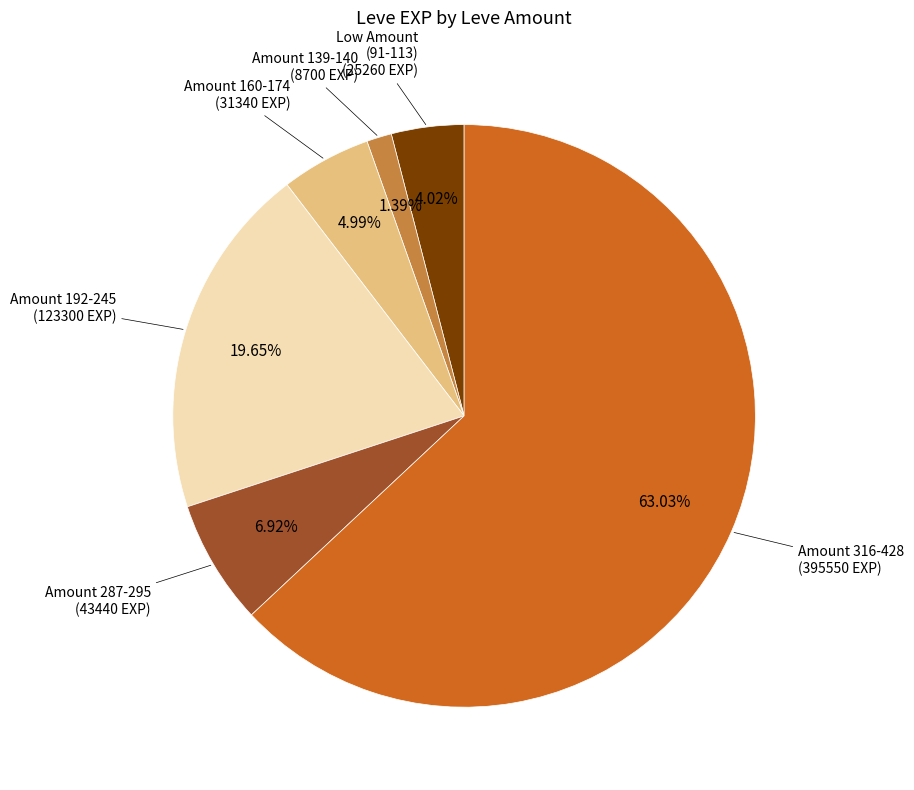

Is there any slice that represents more than half of the pie?

Yes